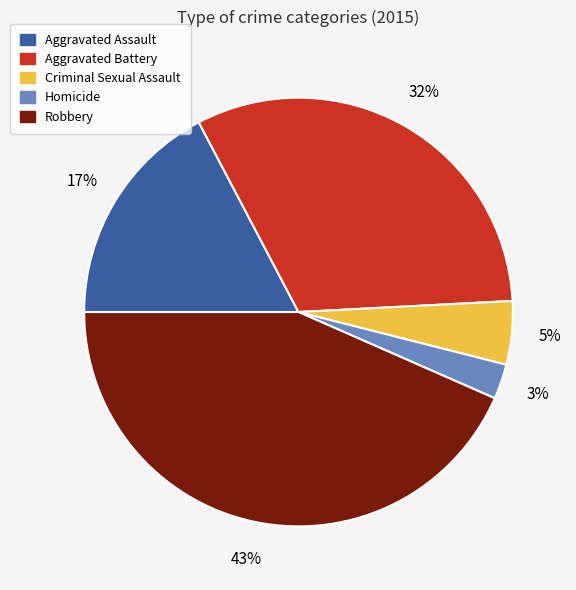

What percentage is the Criminal Sexual Assault slice, to the nearest percent?

5%